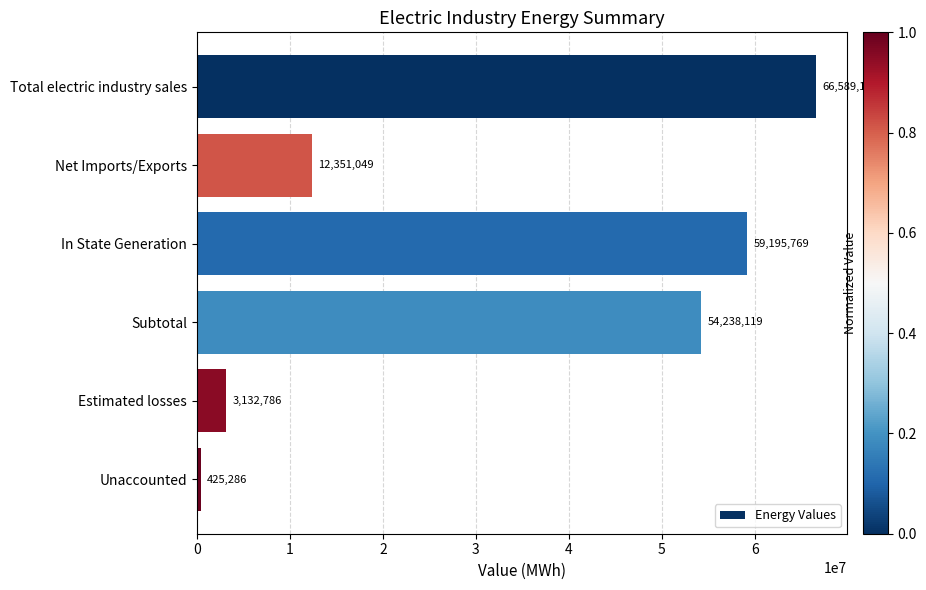

Rank the categories by value from highest to lowest.

Total electric industry sales, In State Generation, Subtotal, Net Imports/Exports, Estimated losses, Unaccounted